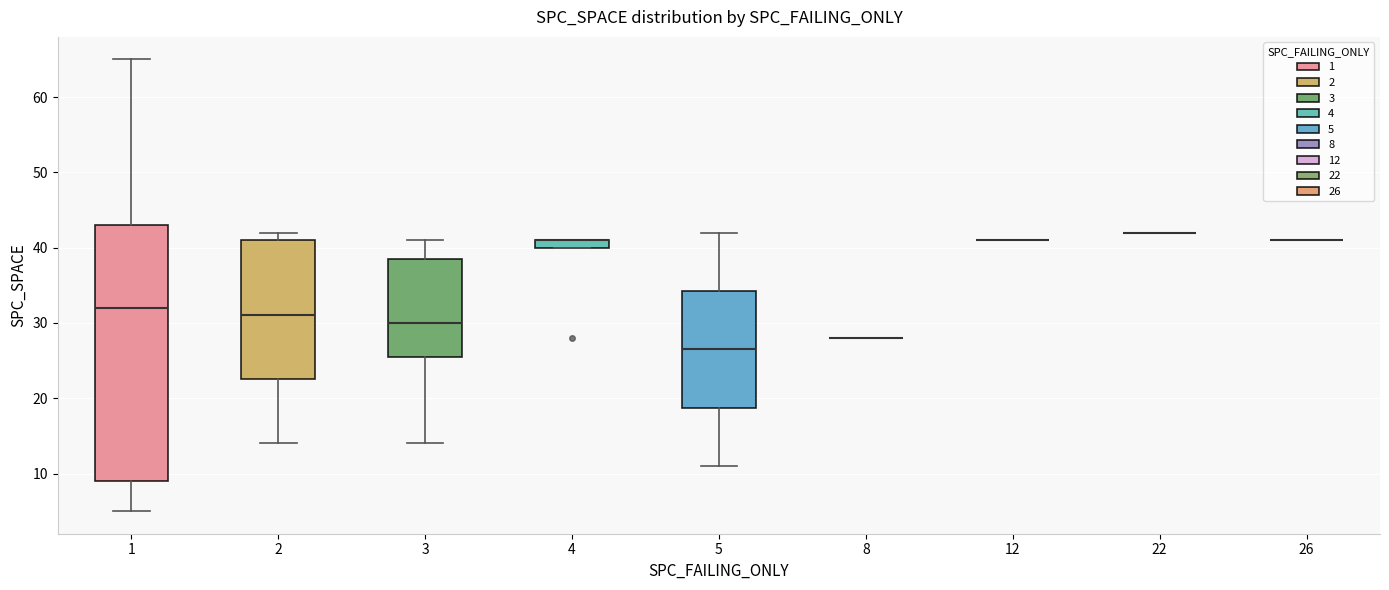

Which box is the tallest, from its lower edge to its upper edge?

1